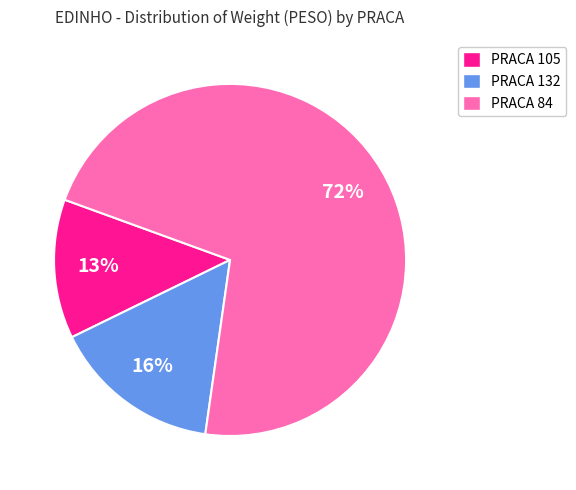

Which slice is the smallest?

PRACA 105